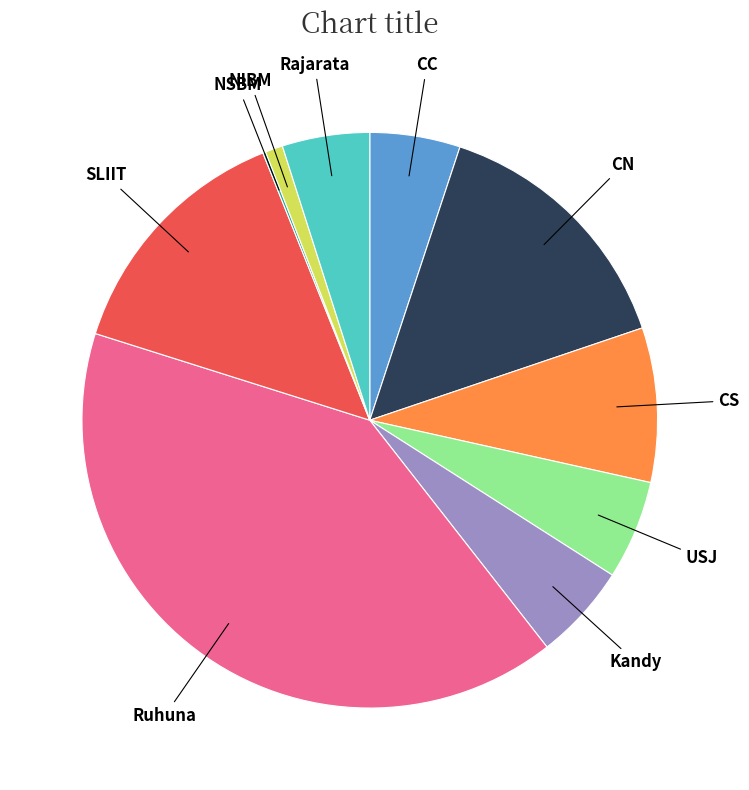

Is there any slice that represents more than half of the pie?

No